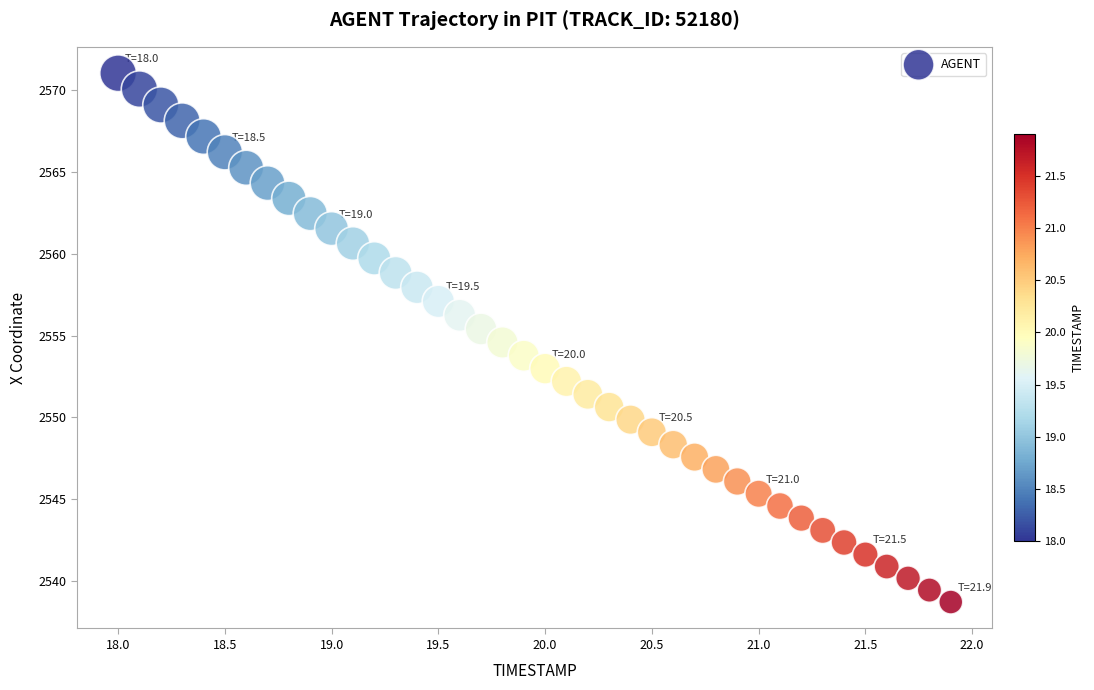

What is the range of Y values (max minus min)?

32.3